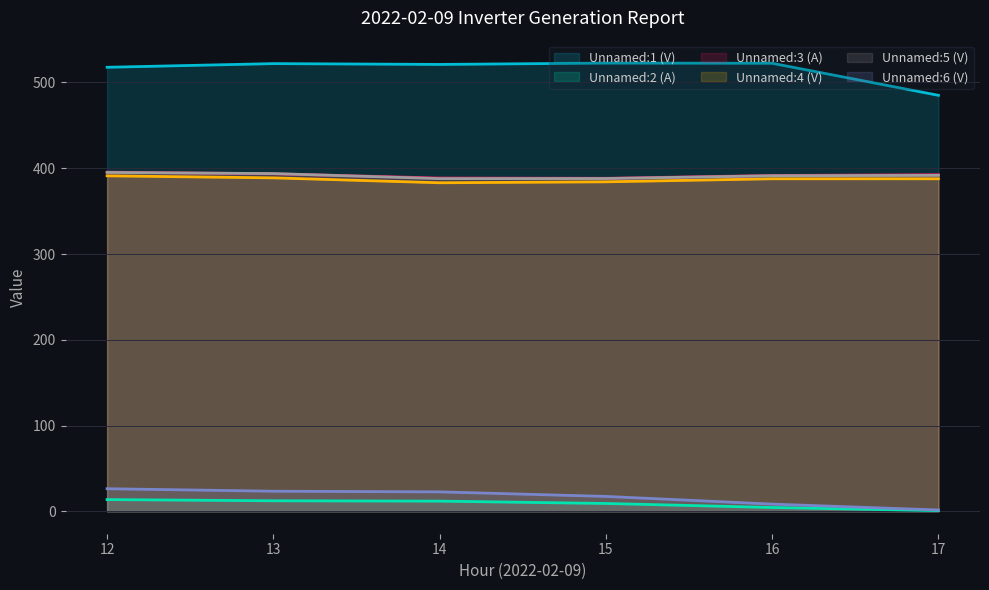

Does the chart have visible grid lines?

Yes